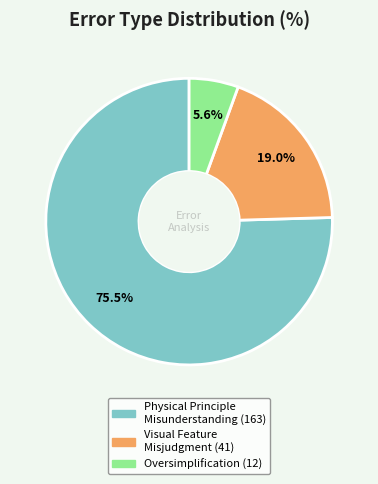

To the nearest percent, what percentage of the pie is Visual Feature Misjudgment?

19%